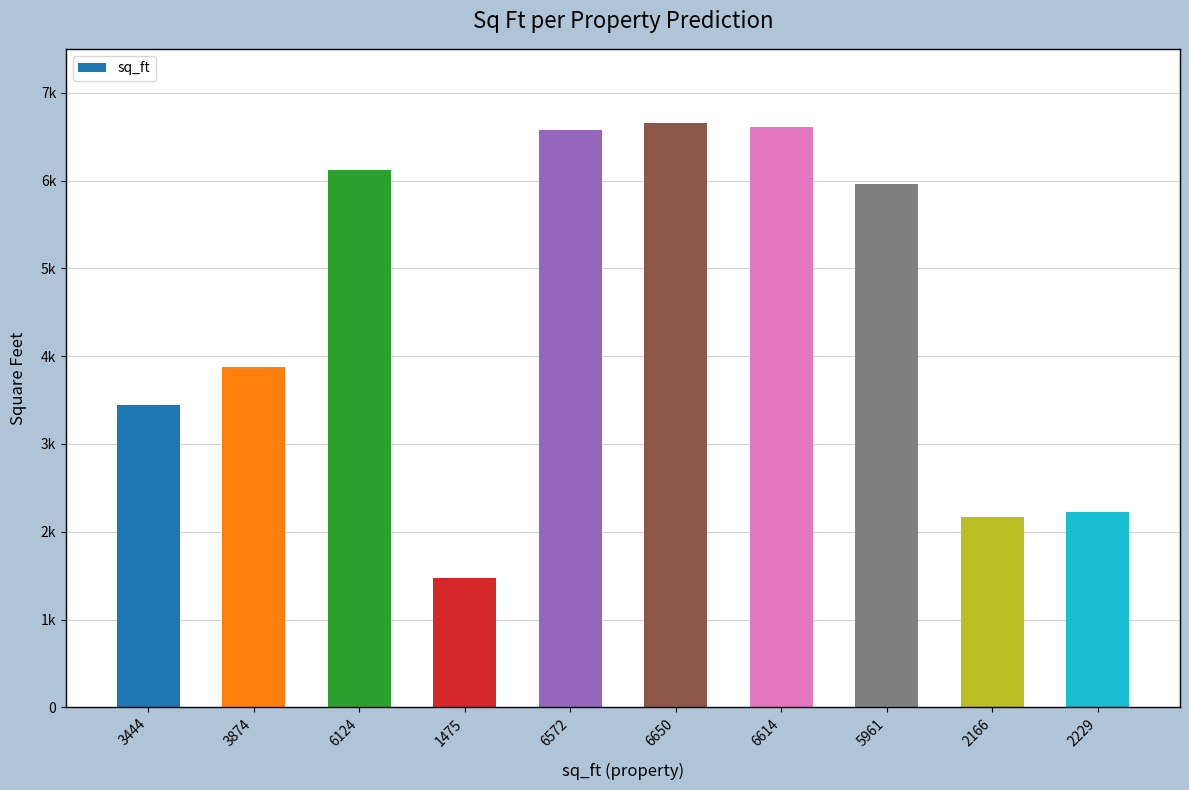

Is it true that the value at 3444 is 5813?

False